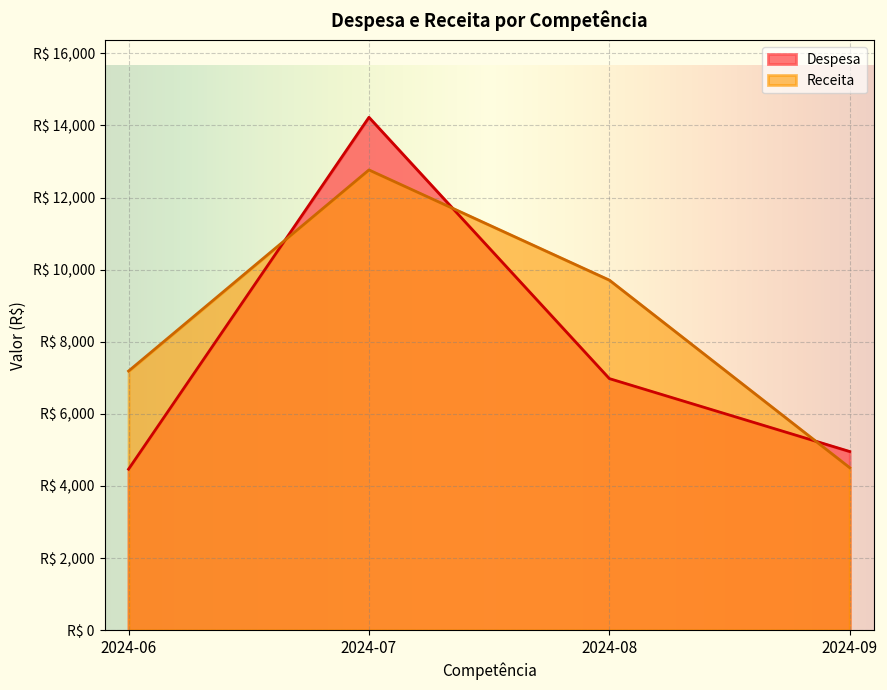

In Receita CC, how many points are higher than both neighbors (excluding endpoints)?

1